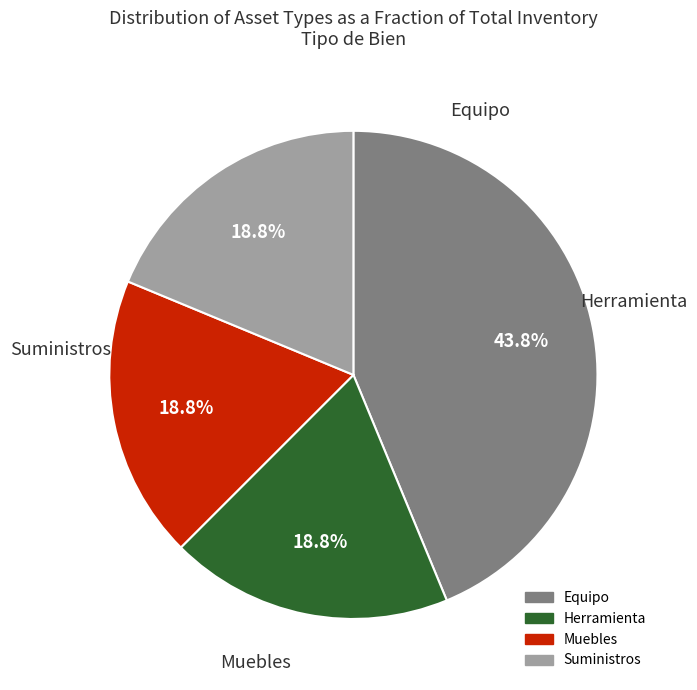

Combined, do Herramienta and Equipo account for over 50%?

Yes